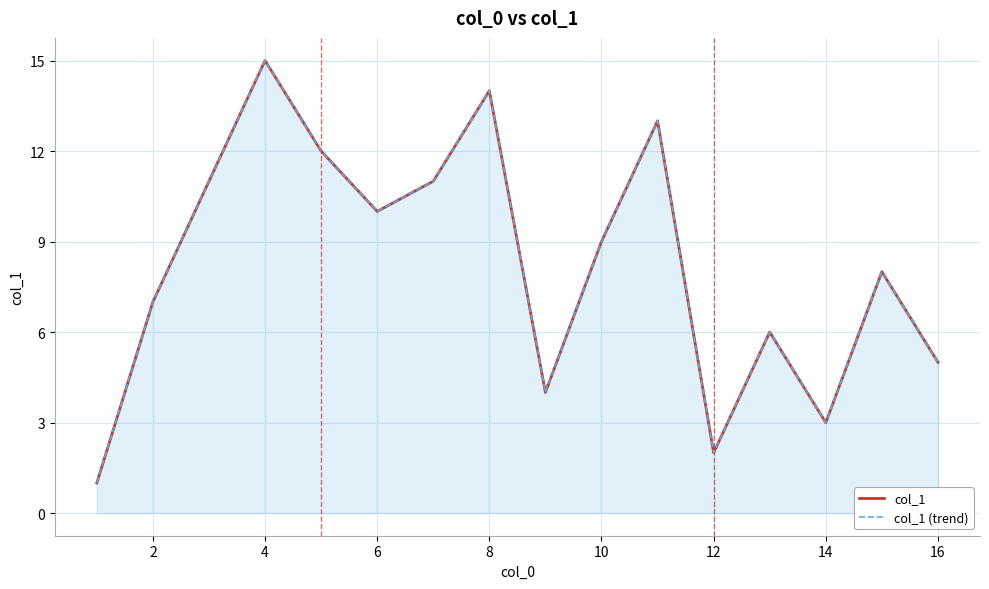

How many distinct data groups are displayed?

2